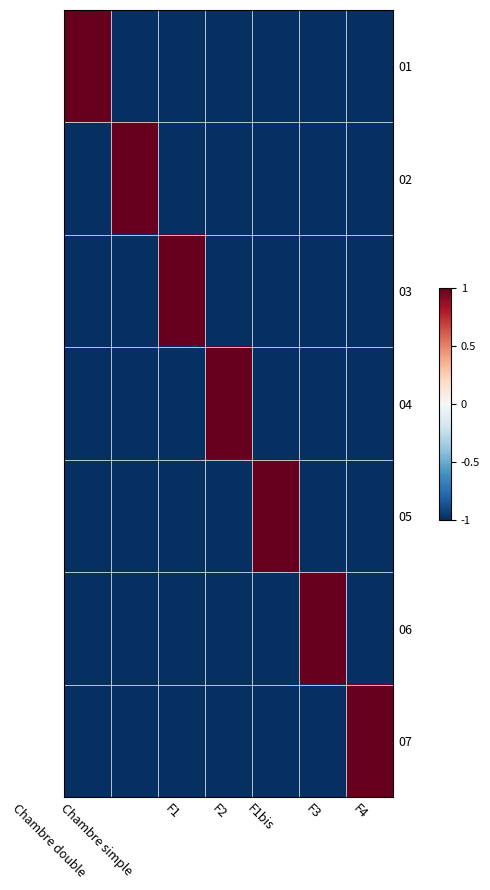

Which series has the largest total across all categories?

01